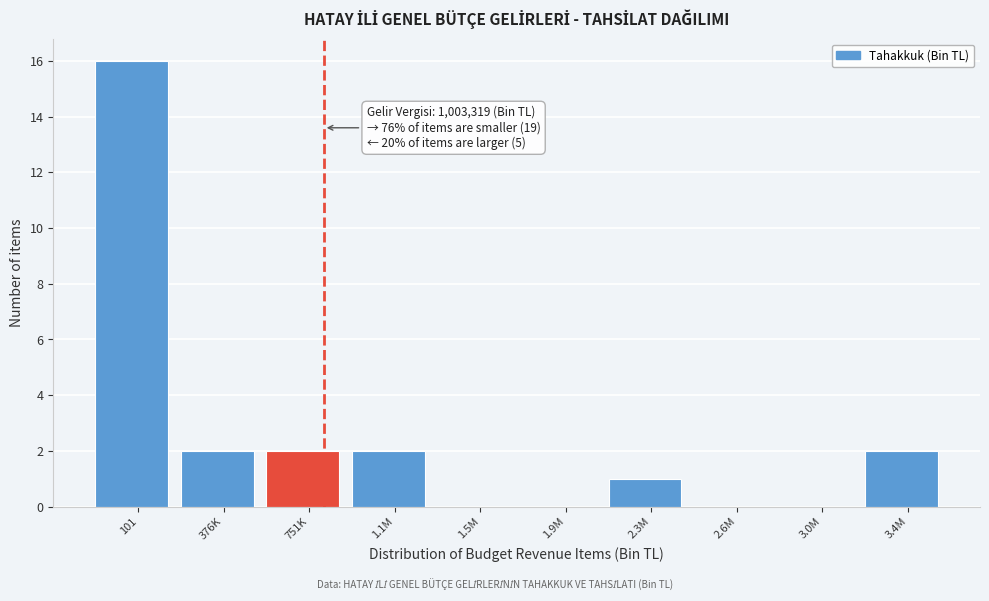

Reading left to right, what are all the values shown in this chart?

101=16	376K=2	751K=2	1.1M=2	1.5M=0	1.9M=0	2.3M=1	2.6M=0	3.0M=0	3.4M=2